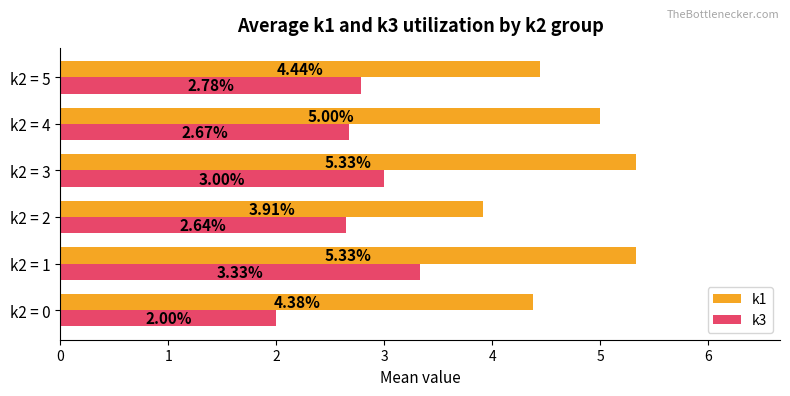

What is the difference between the k1 values at k2 = 1 and k2 = 5?

0.9